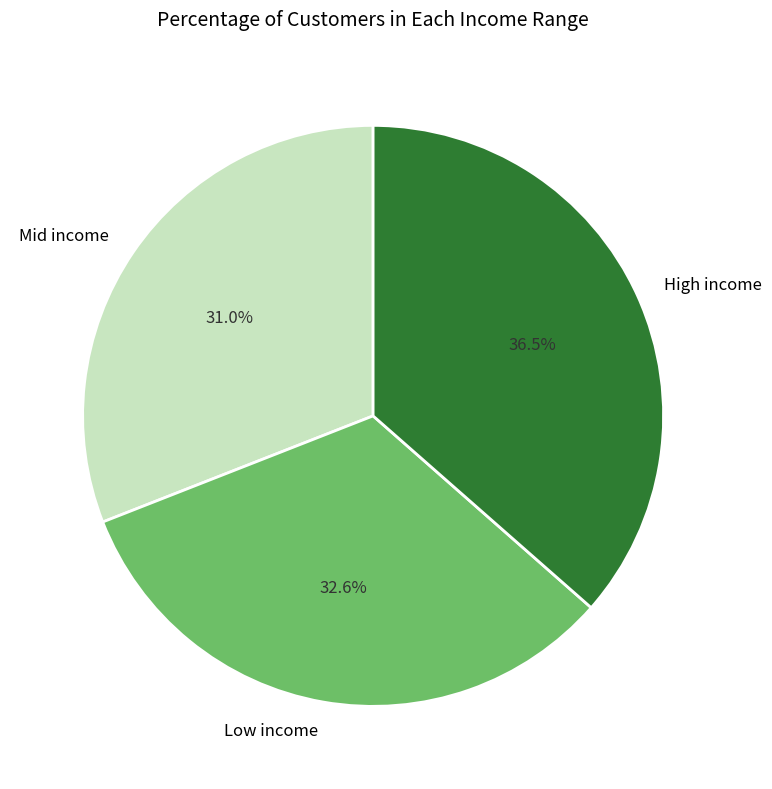

Is the sum of Low income and High income greater than half?

Yes